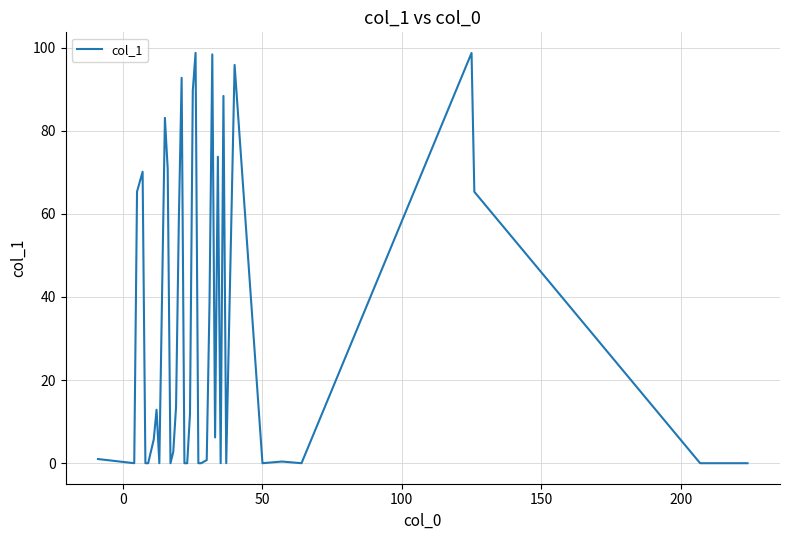

What is the difference between the maximum and minimum values?

98.7